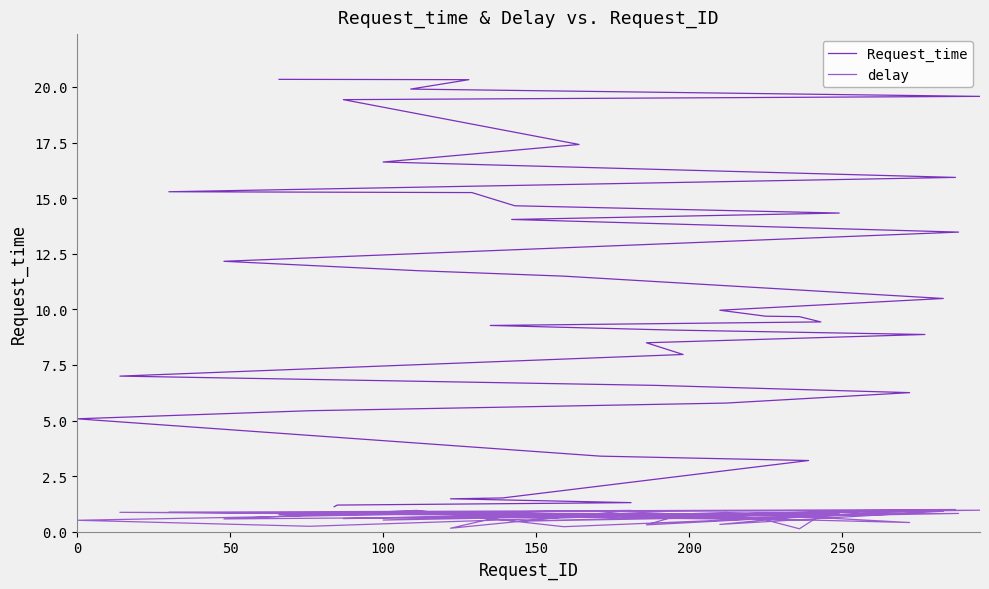

True or false: Request_time and delay intersect in this chart.

False